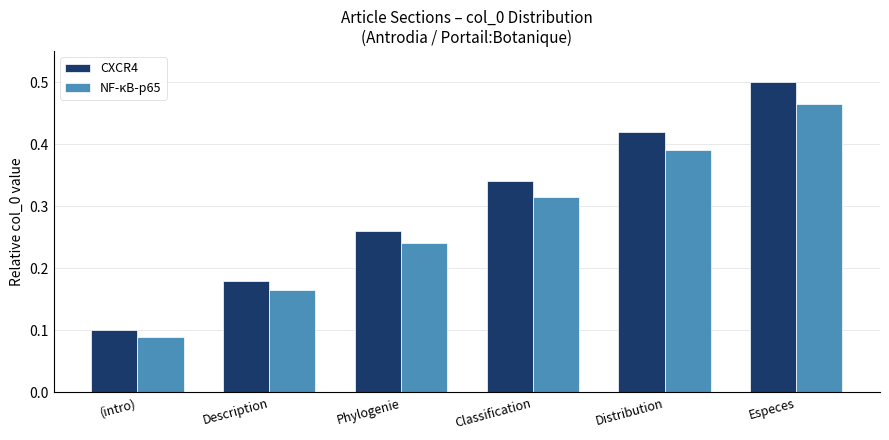

Rank the series by their average value, from lowest to highest.

NF-κB-p65, CXCR4